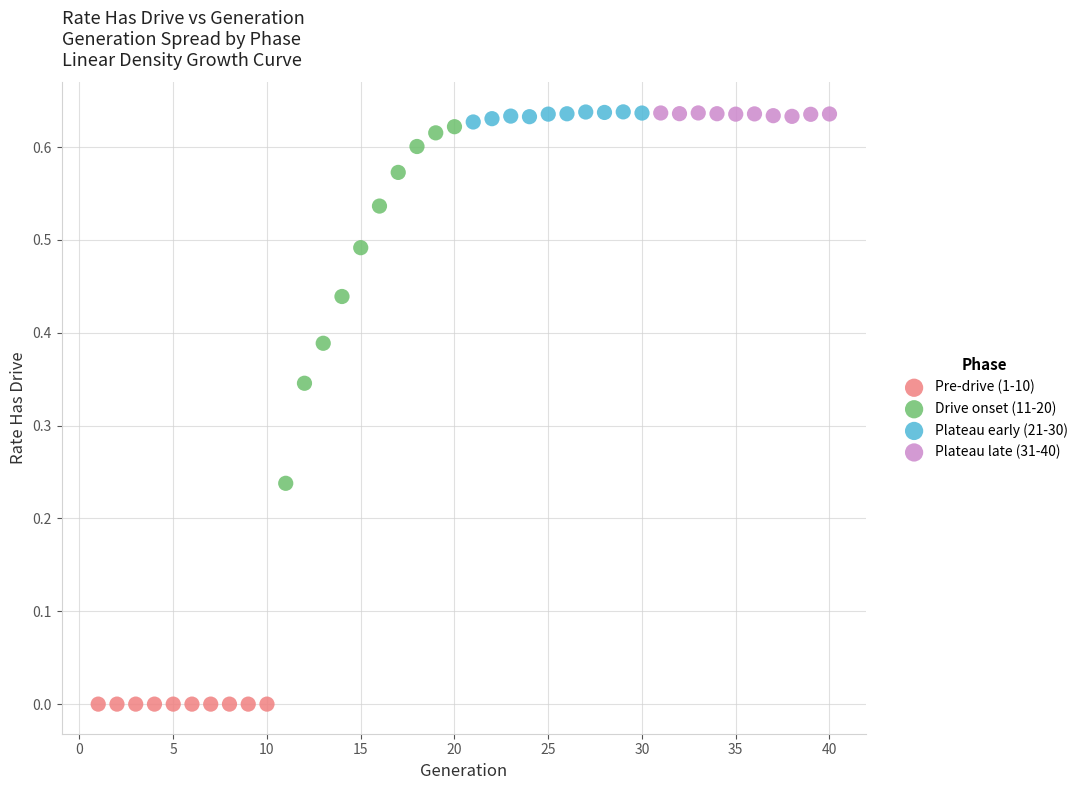

Which series reaches the minimum Y coordinate?

Pre-drive (1-10)